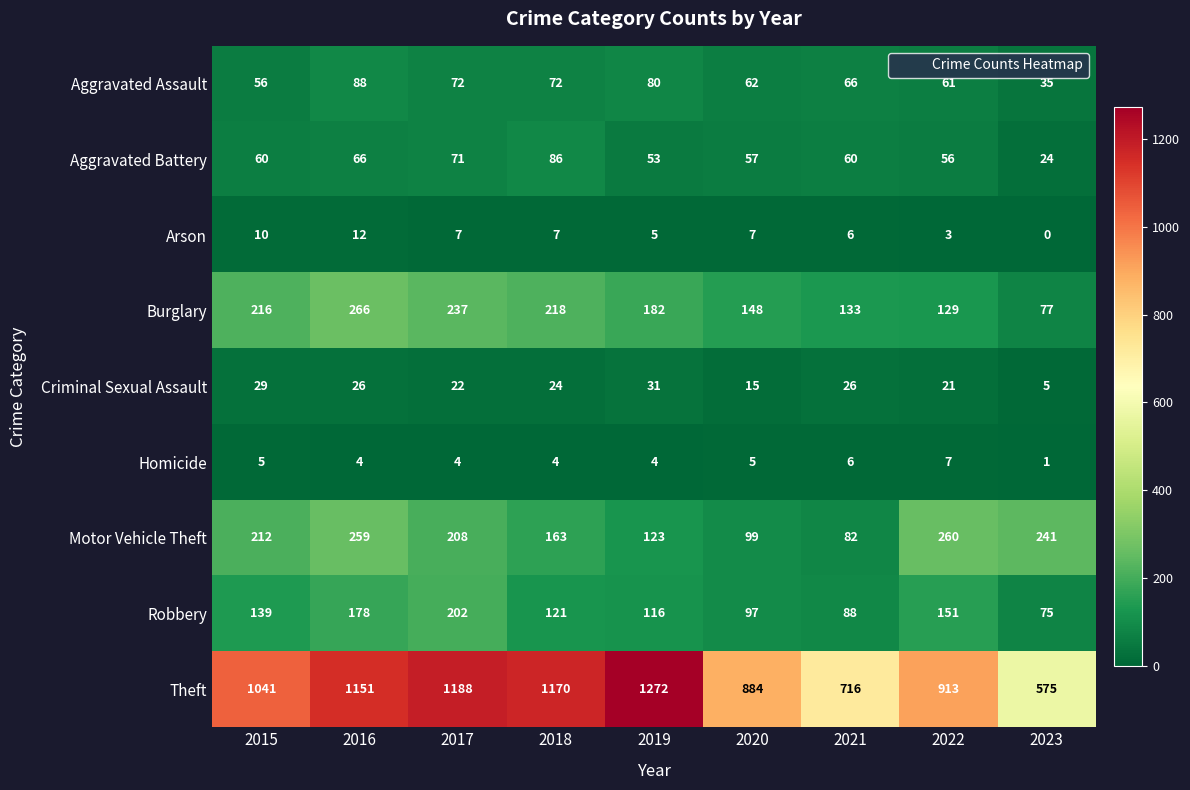

True or false: Aggravated Assault has a value of 80 at 2019.

True